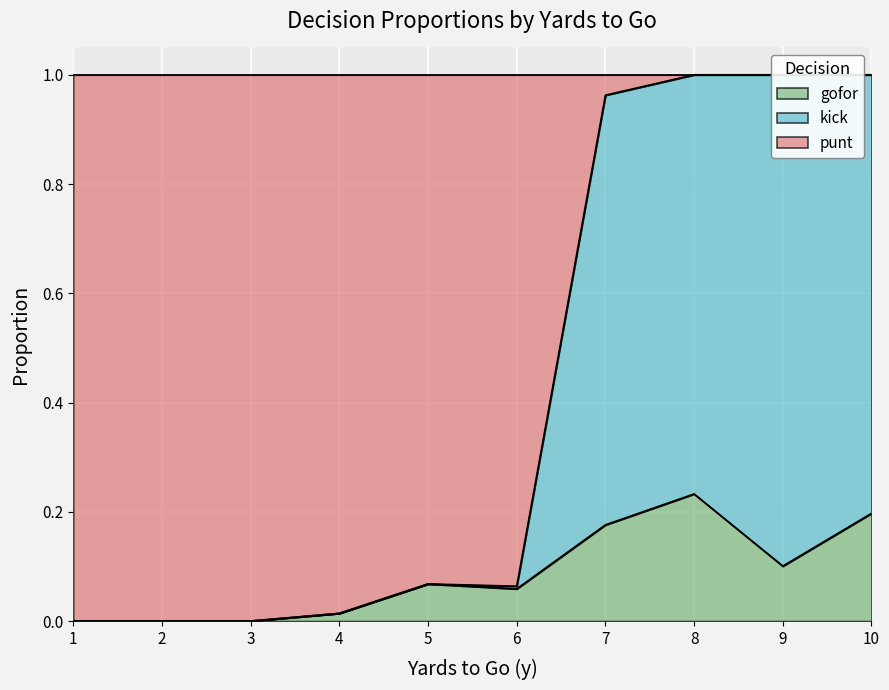

How many categories are shown in the chart?

40